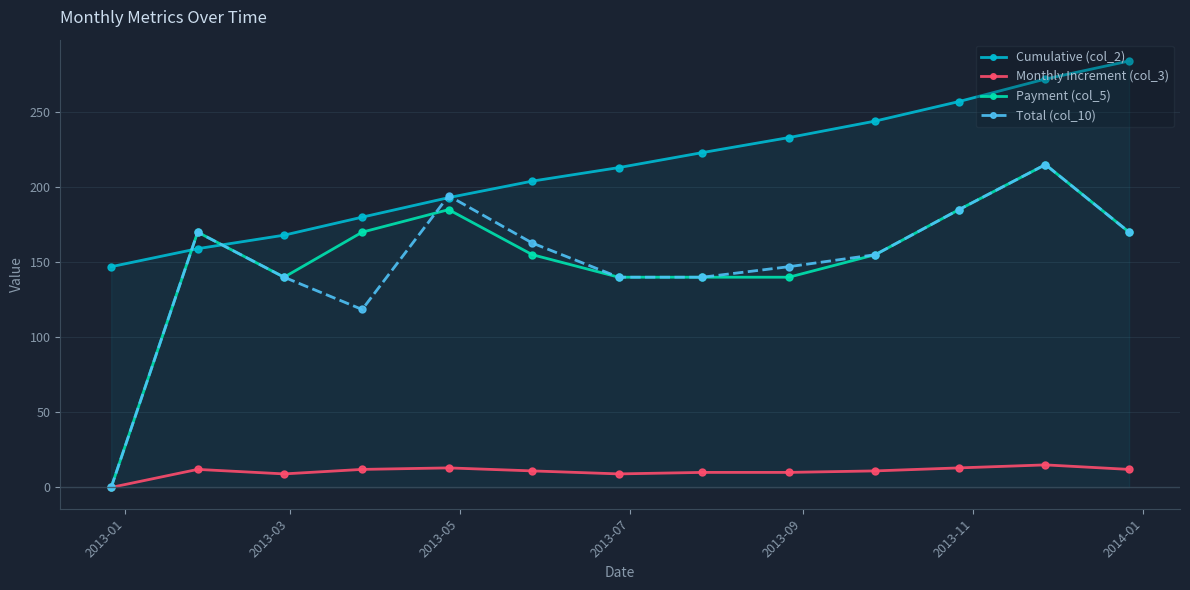

What is the maximum value shown in the chart?

284.0